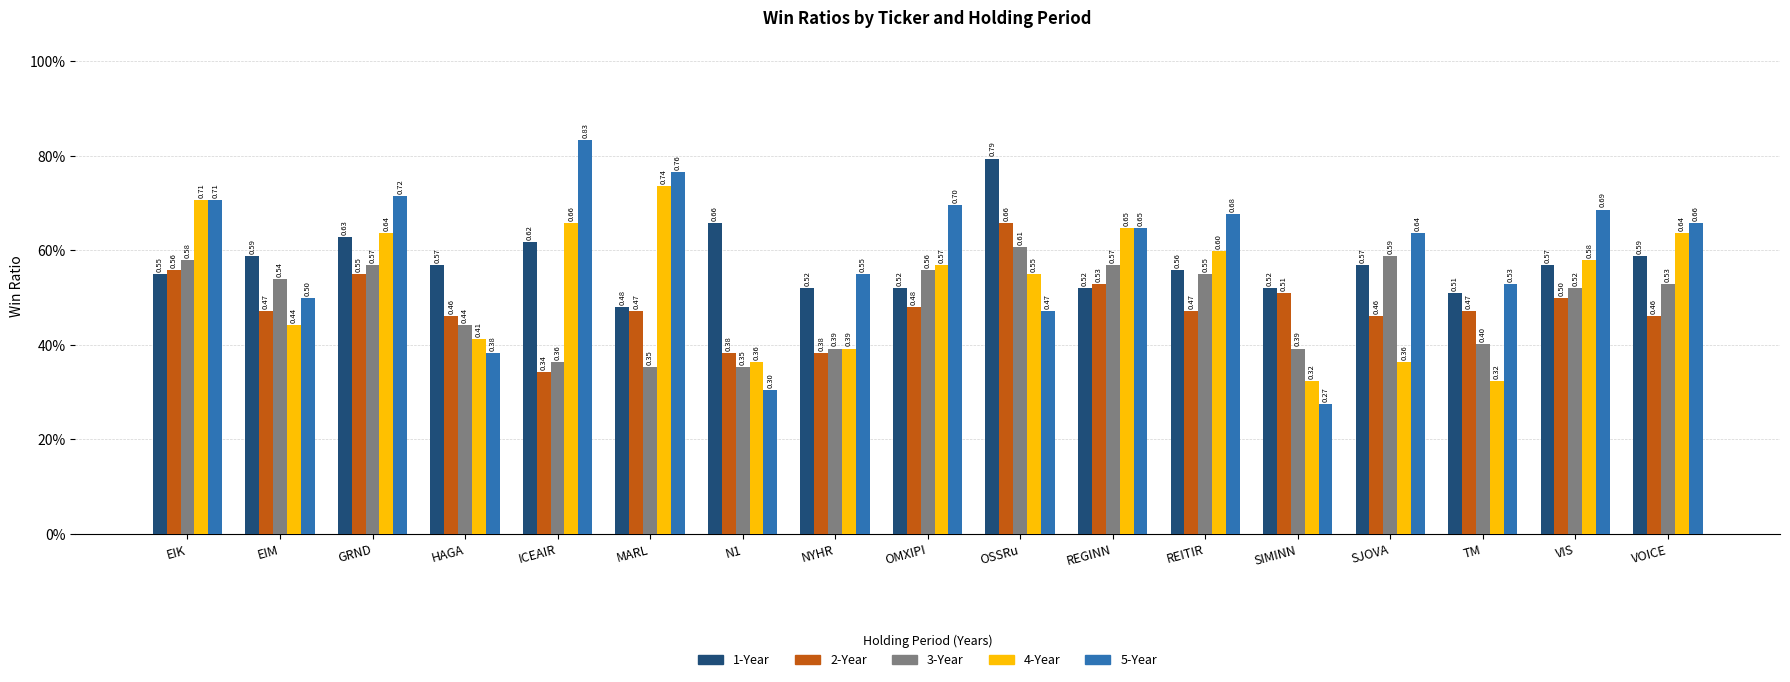

Where is 4-Year nearest to the value 0?

SIMINN